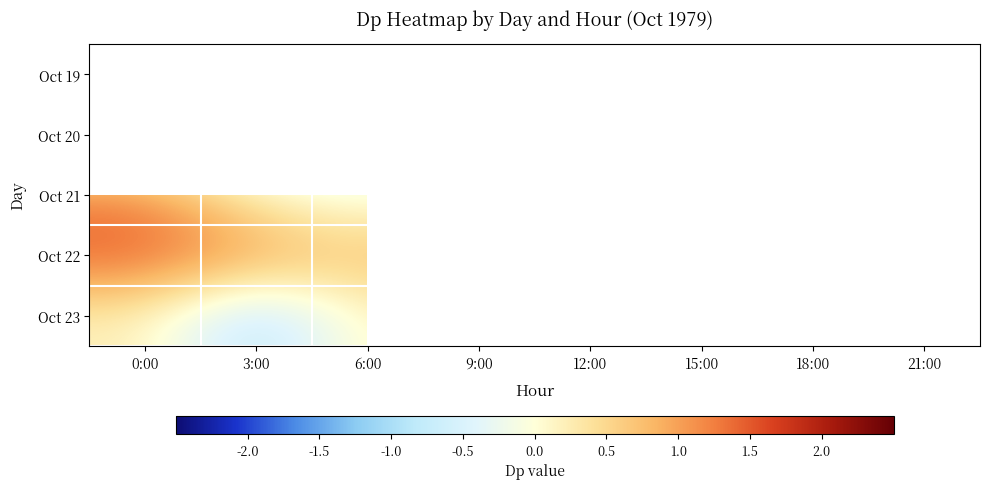

Is the value of Oct 23 at 0:00 greater than the value of Oct 21 at 12:00?

No